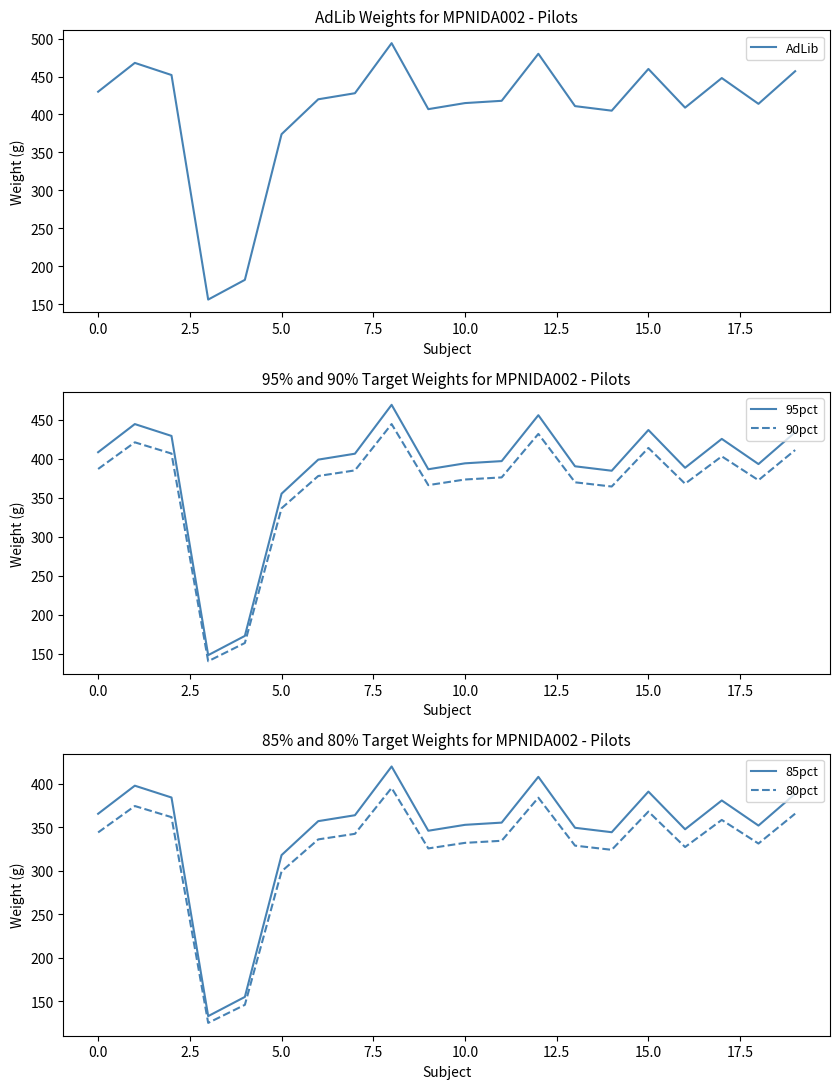

What are all the series names shown in the legend?

AdLib, 95pct, 90pct, 85pct, 80pct